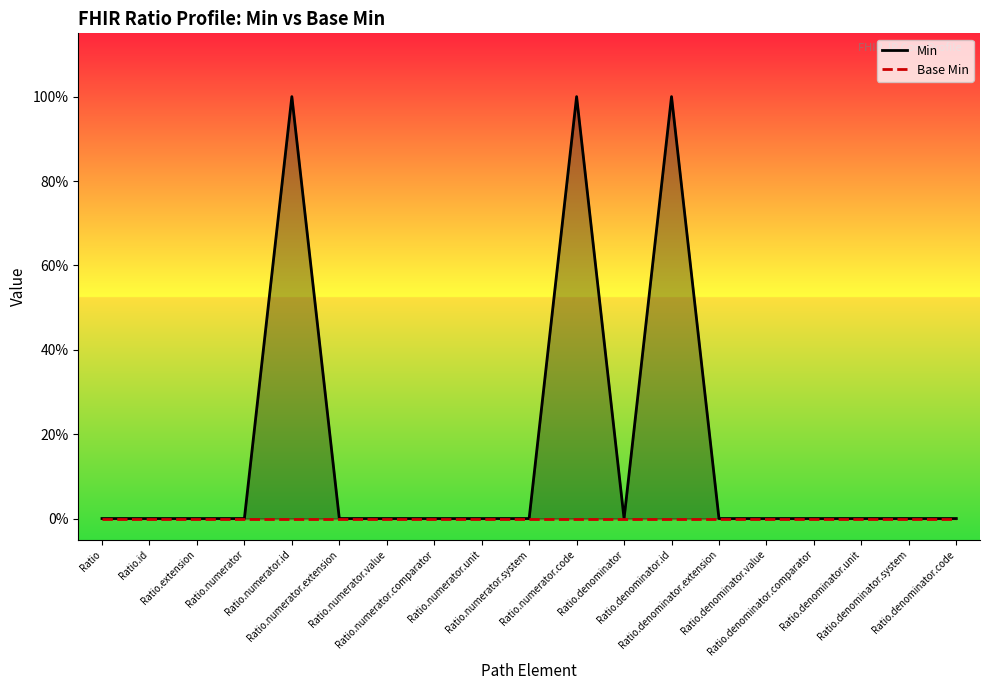

Which series has the largest range (max minus min)?

Min